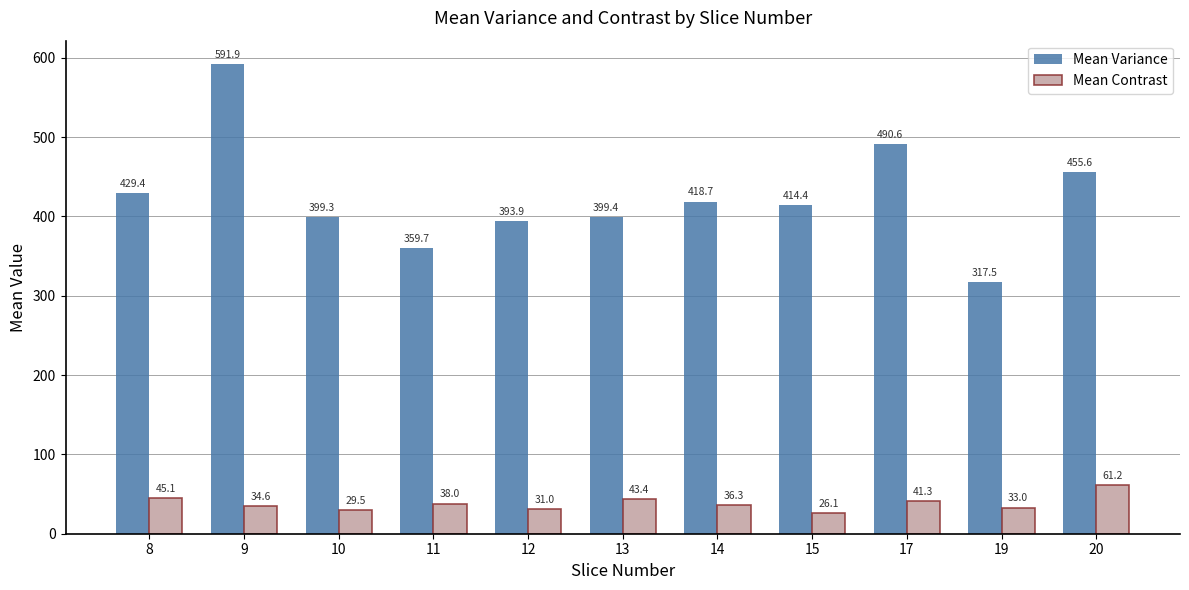

At 14, list the series in order from largest to smallest.

Mean Variance, Mean Contrast